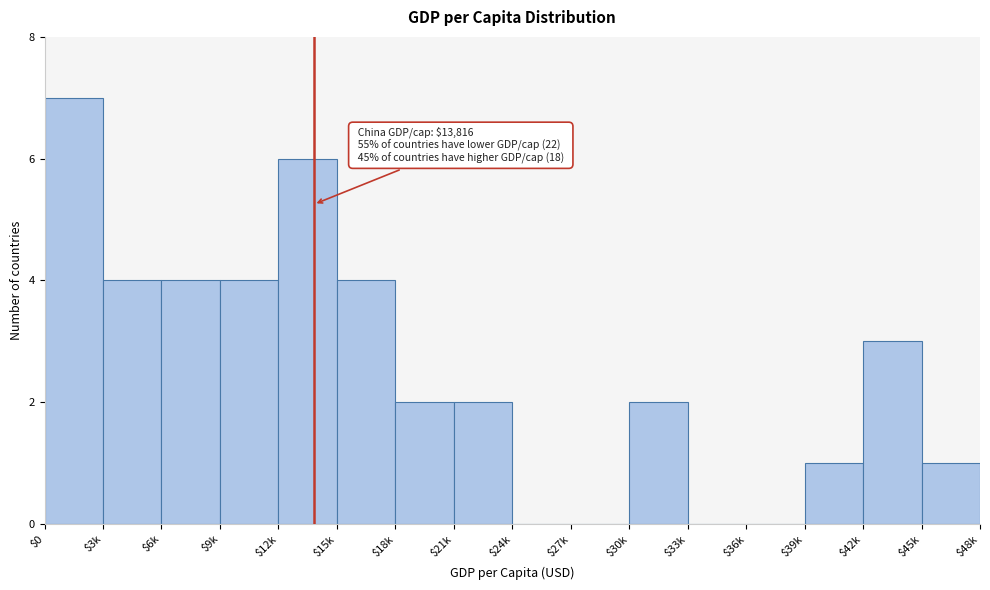

Is it true that the value at $21k is 2?

True